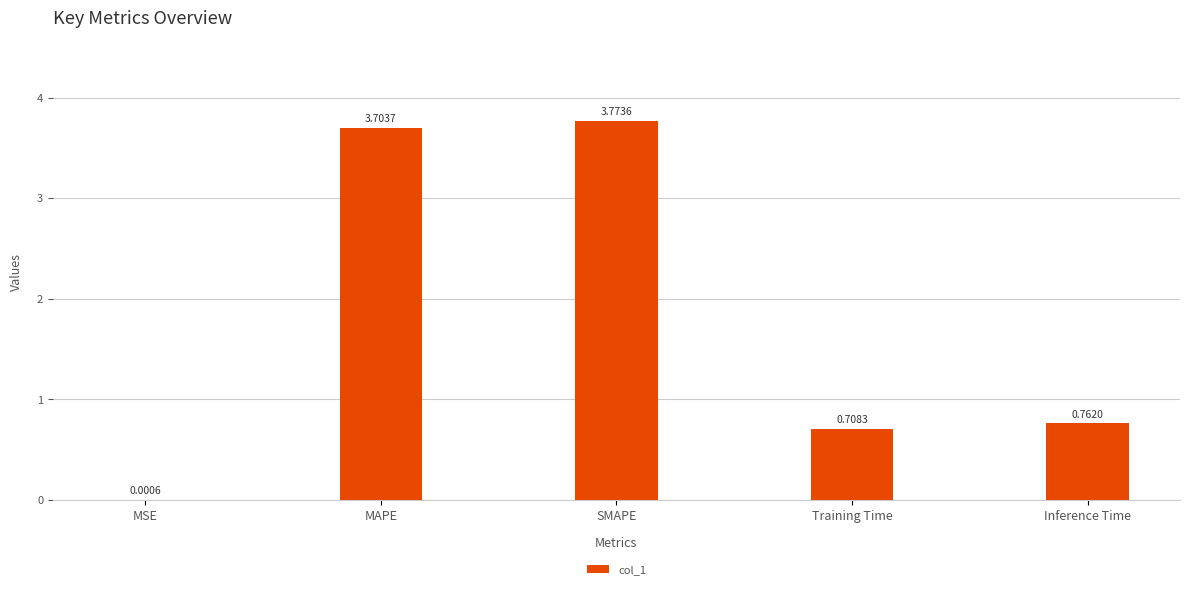

At which label is the value closest to 1?

Inference Time